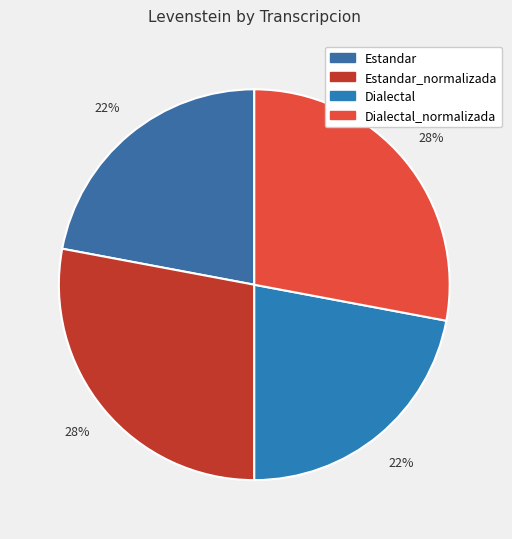

To the nearest percent, what is the combined percentage of Dialectal_normalizada and Estandar_normalizada?

56%